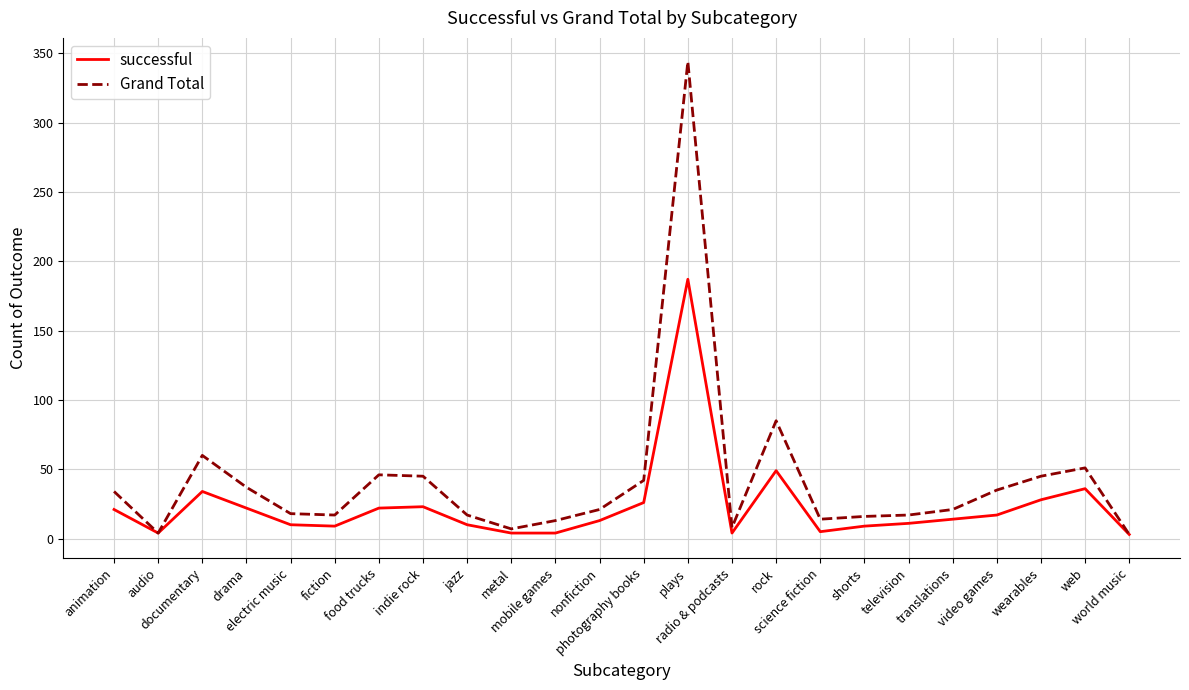

What is the highest value of the Grand Total series?

344